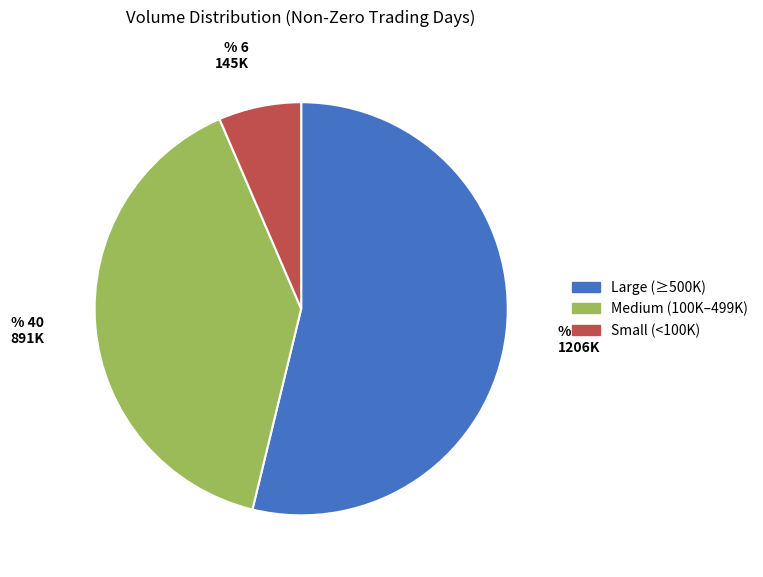

Which category has the smallest portion of the pie?

Small (<100K)